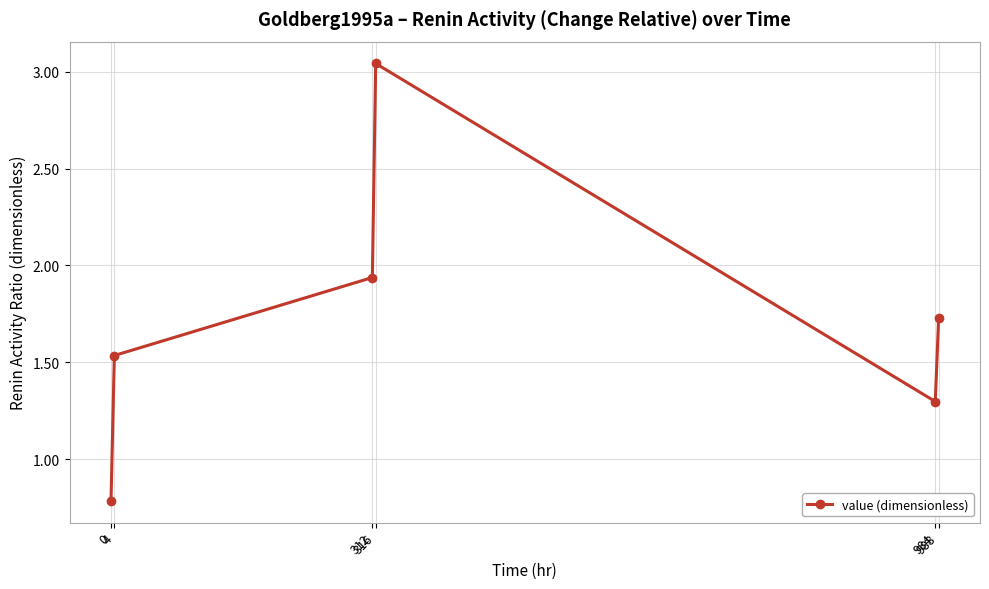

Rank the categories by value from lowest to highest.

0, 984, 4, 988, 312, 316